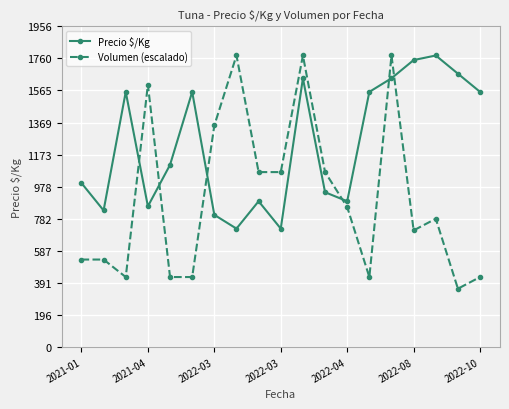

What is the sum of all Volumen (escalado) values?

17388.8